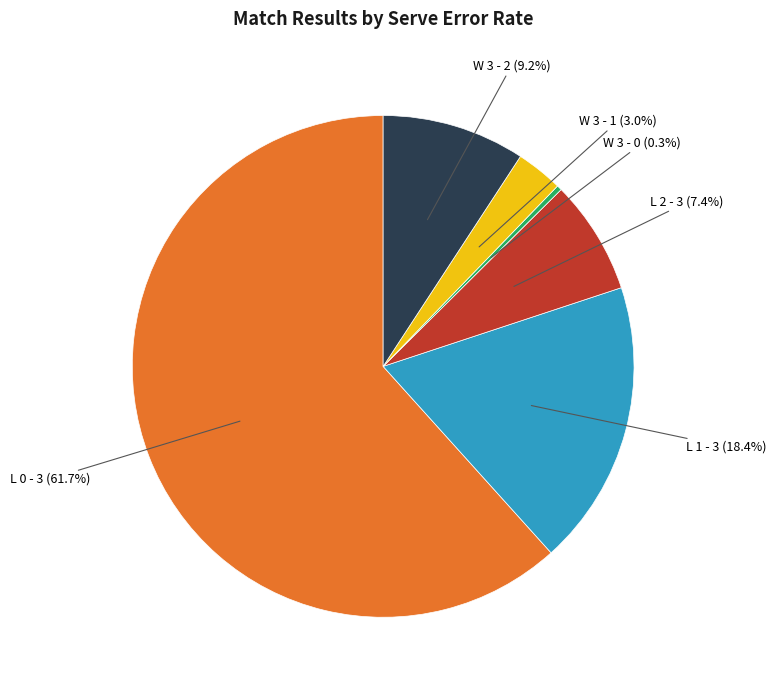

Does any single category account for the majority?

Yes